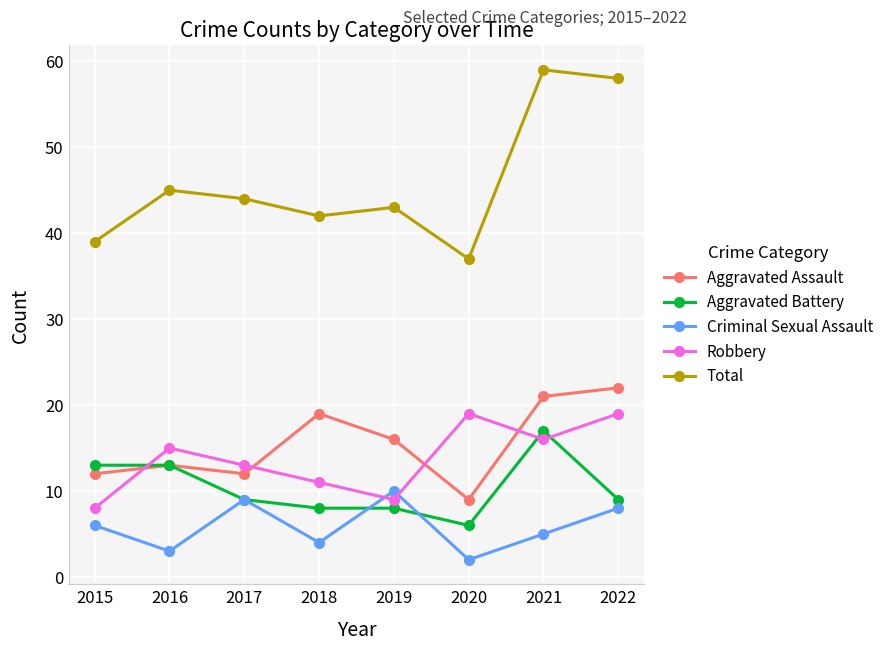

Is it true that Robbery equals 15 at 2016?

True